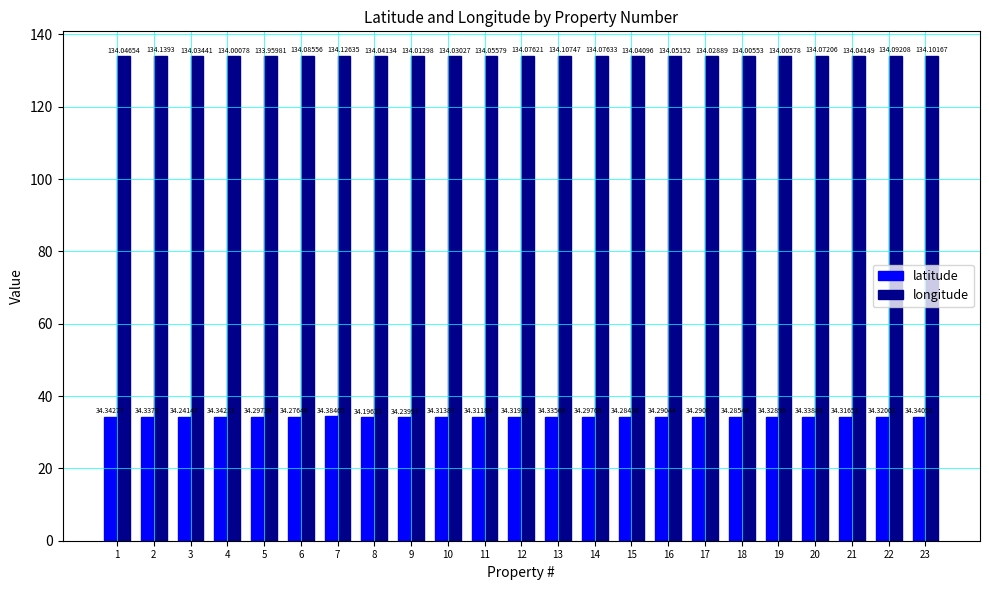

Is the value of latitude at 9 greater than the value of longitude at 2?

No